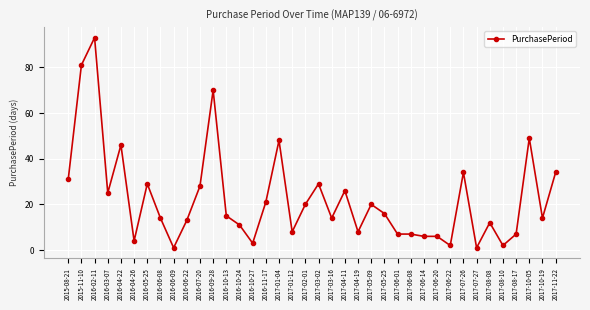

What is the greatest value displayed?

93